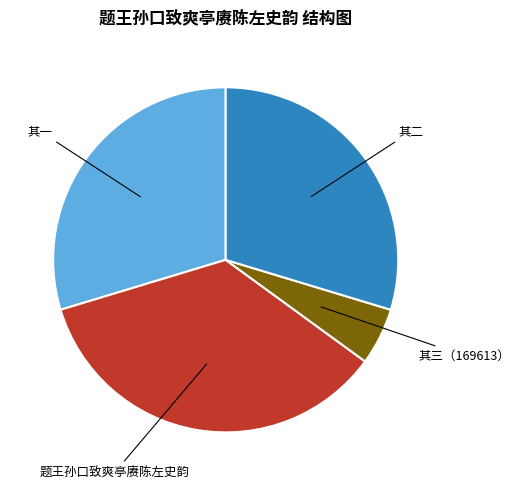

Does any single category account for the majority?

No